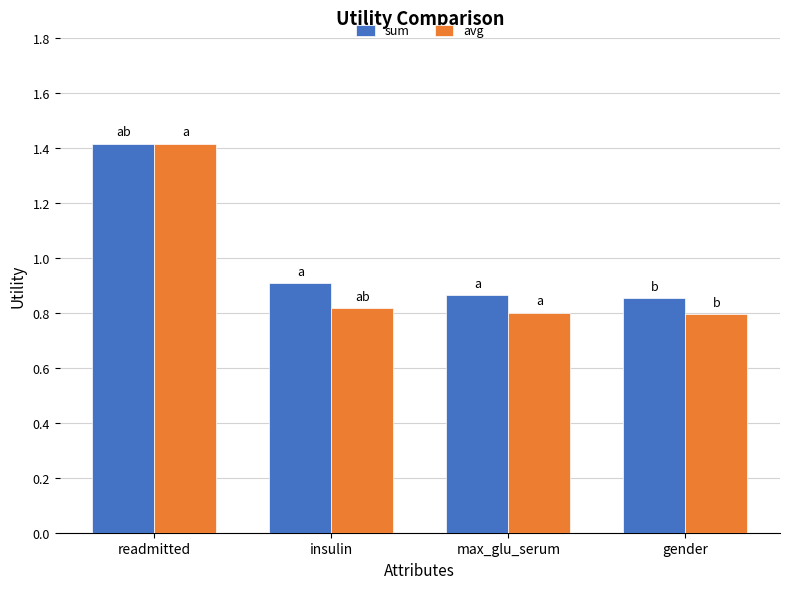

Read the sum value at readmitted.

1.4